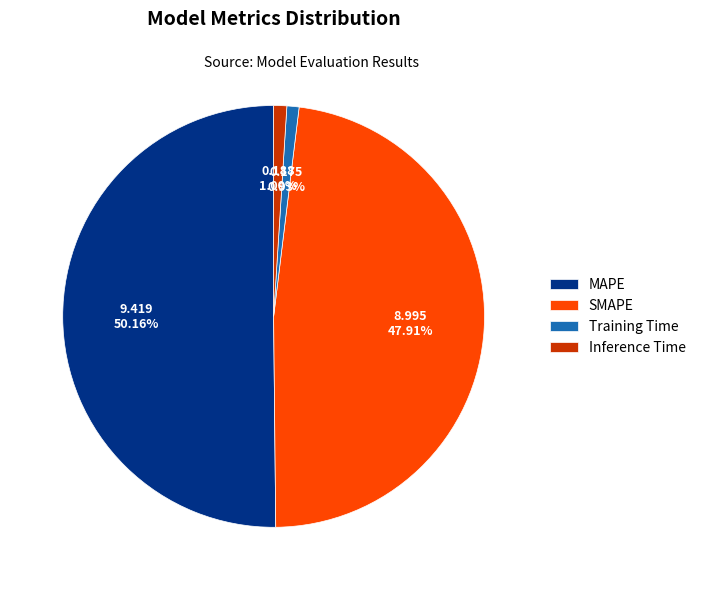

The SMAPE slice represents 48% of the pie. True or false?

True